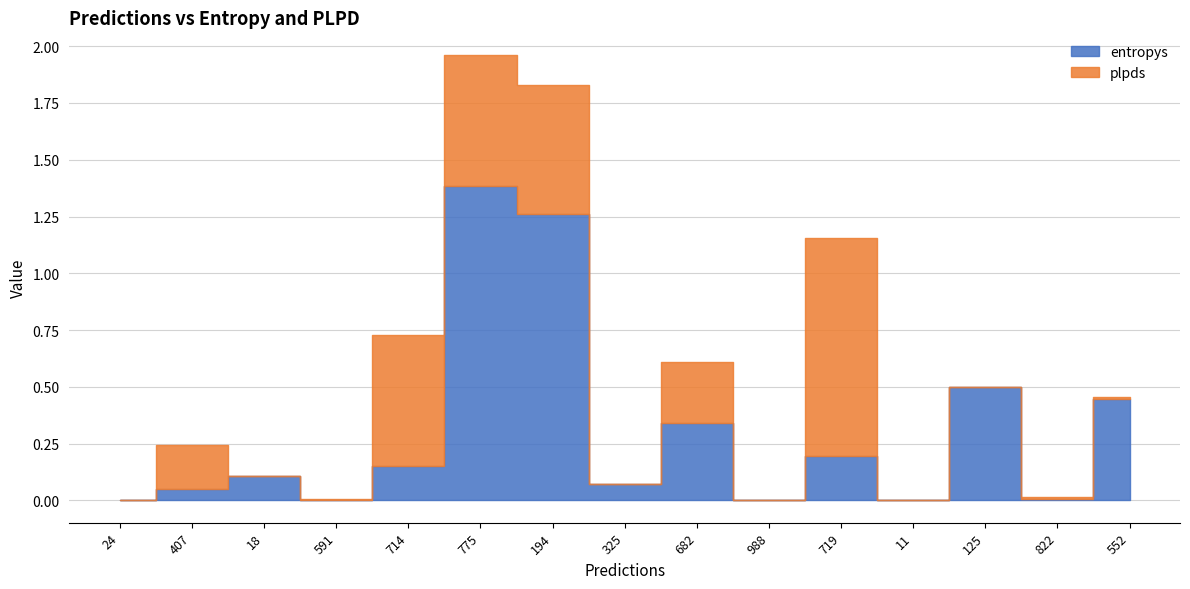

How many interior local valleys does the entropys series have?

5